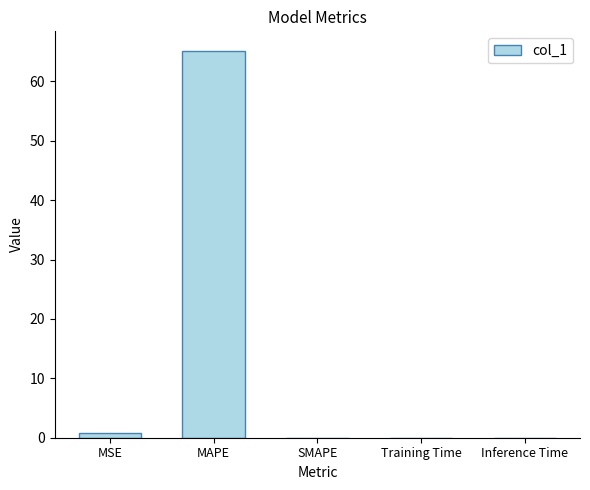

The chart shows a value of 42.9 at SMAPE. True or false?

False